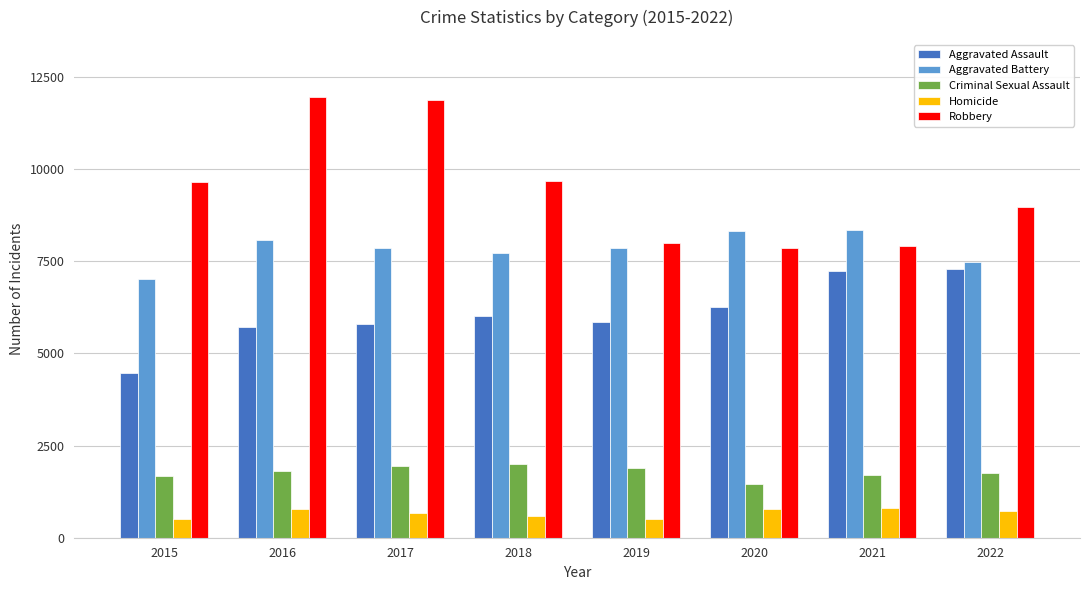

Read the Aggravated Assault value at 2022.

7276